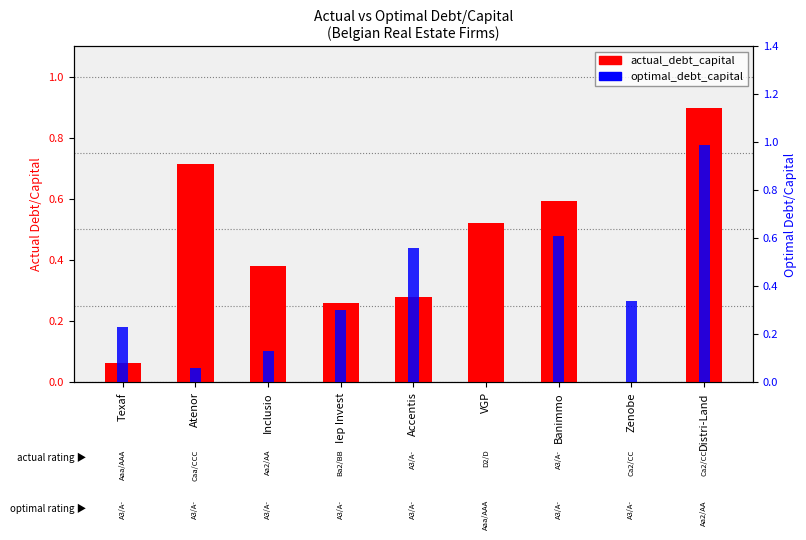

At which category is the sum across all series the highest?

Distri-Land